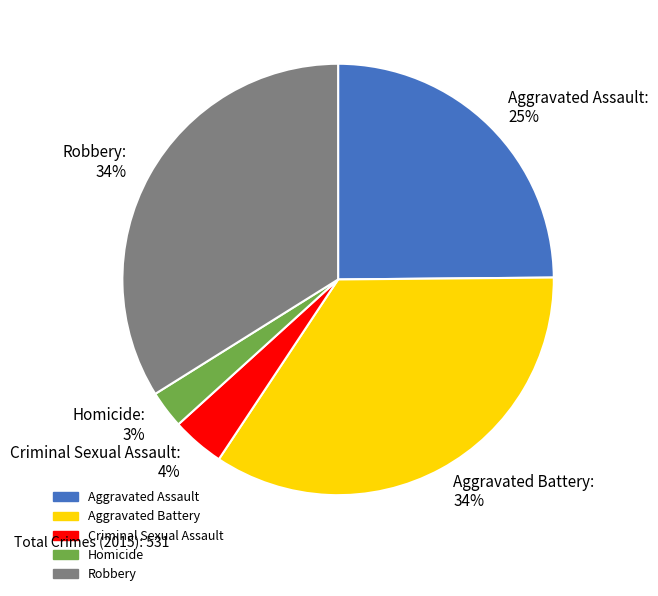

Which has a higher value, Homicide or Robbery?

Robbery